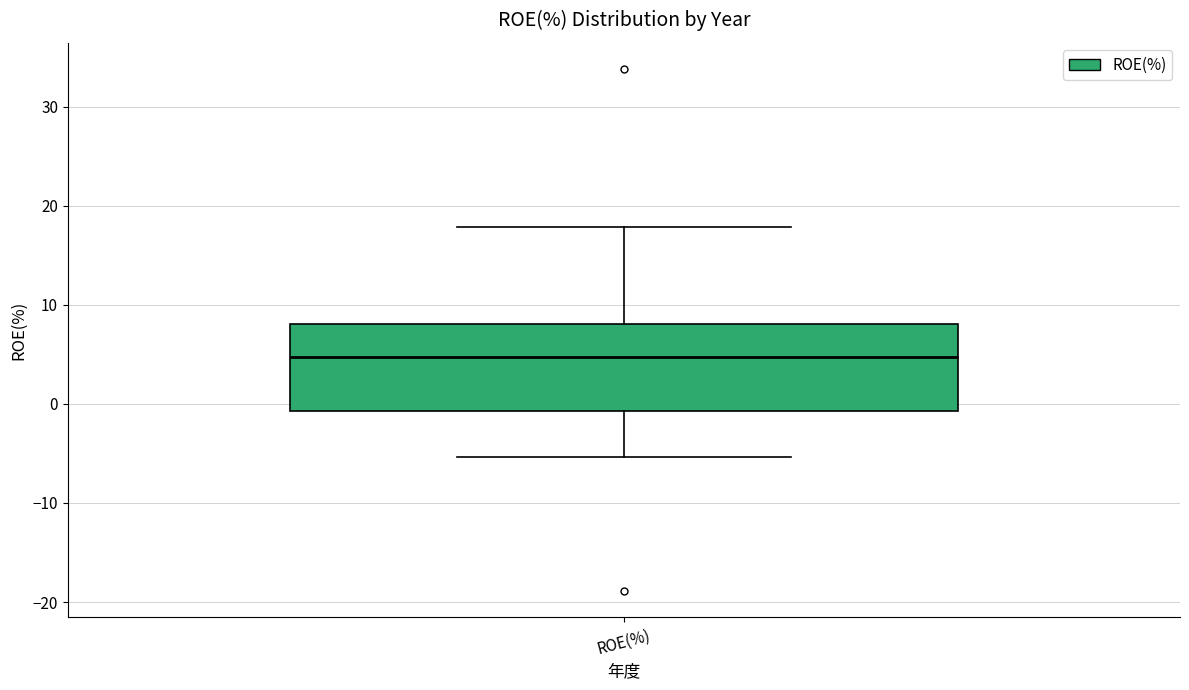

Where does the upper whisker of the box for ROE(%) end on the y-axis? The values are not printed on the chart, so give them approximately, as read against the axis.

18